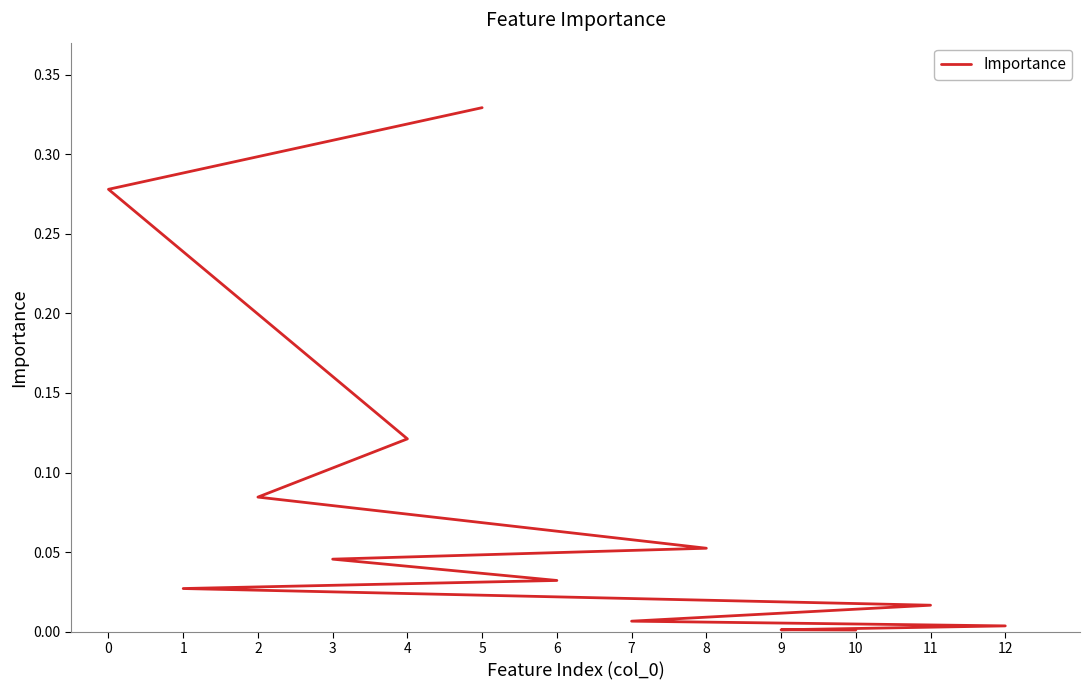

Reading right to left, transcribe all the data shown in this chart.

0.0	0.0	0.0	0.0	0.0	0.0	0.0	0.0	0.1	0.1	0.1	0.3	0.3